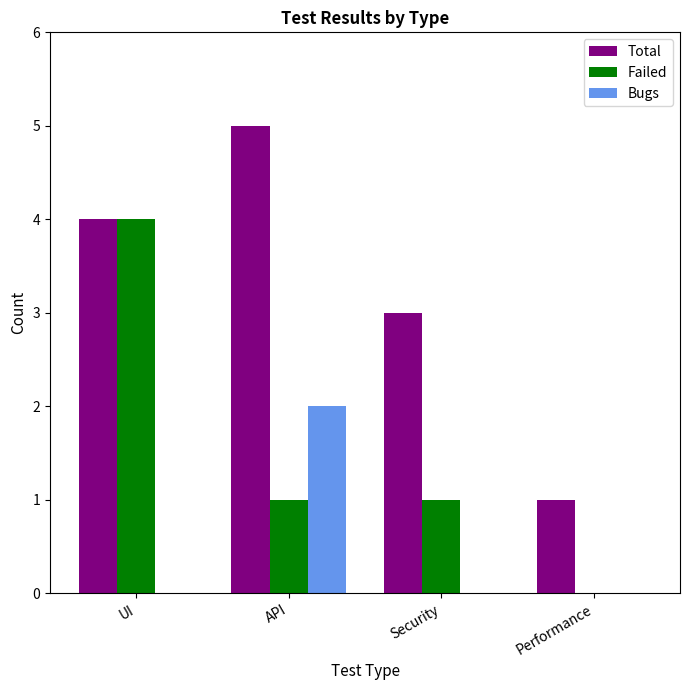

Between Security and Performance, which series saw the biggest shift?

Total